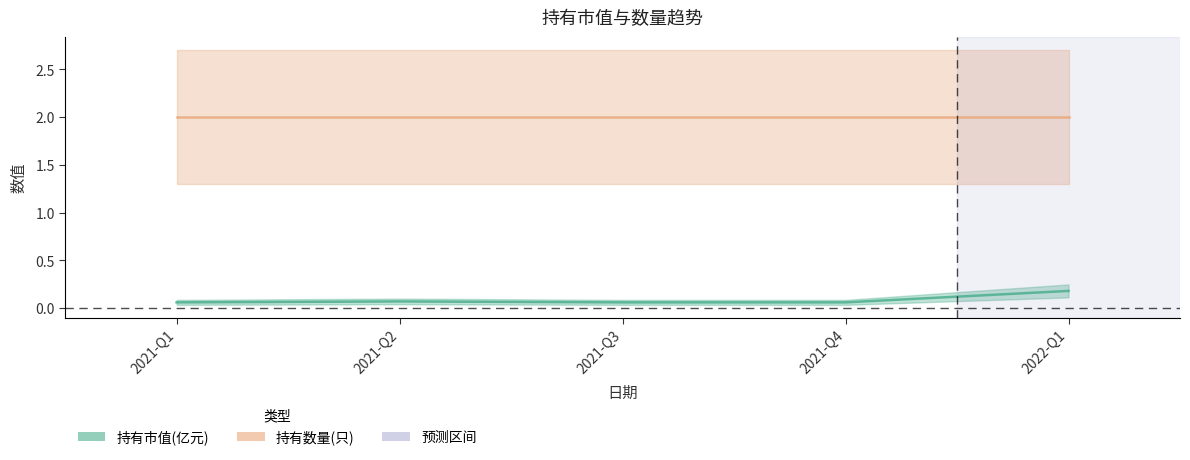

Which series has the largest range (max minus min)?

持有市值(亿元)